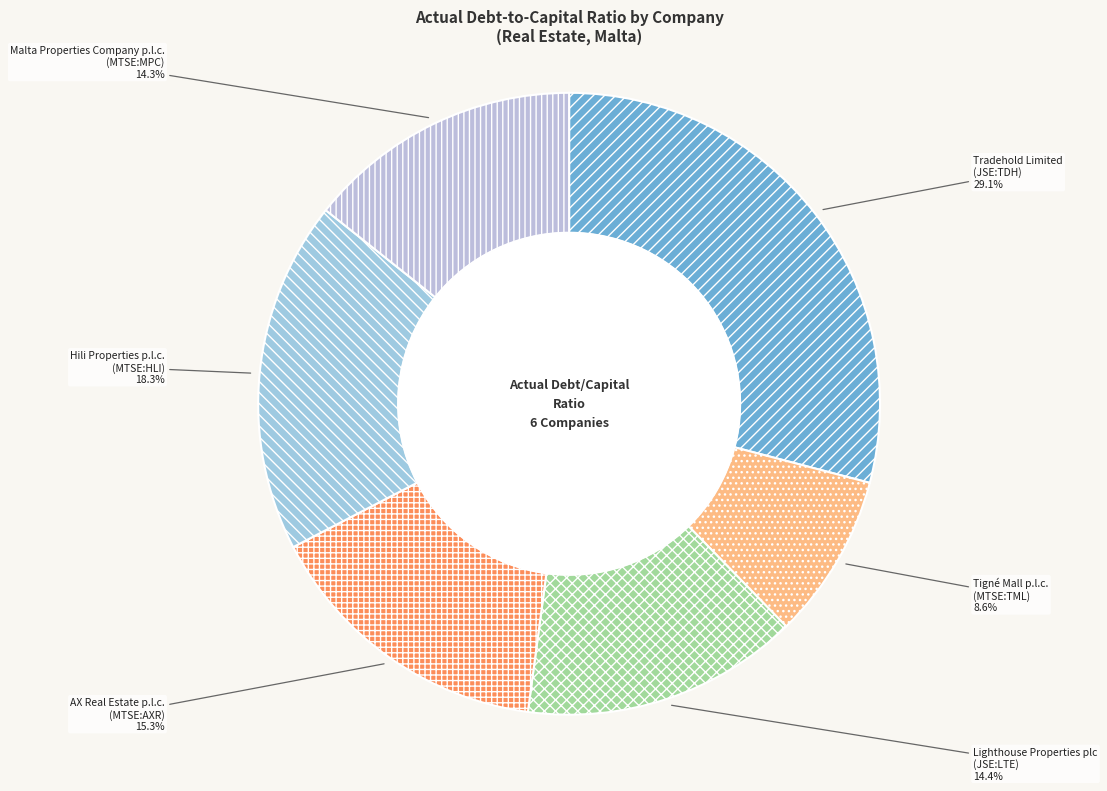

To the nearest percent, what portion does AX Real Estate p.l.c. (MTSE:AXR) represent?

15%